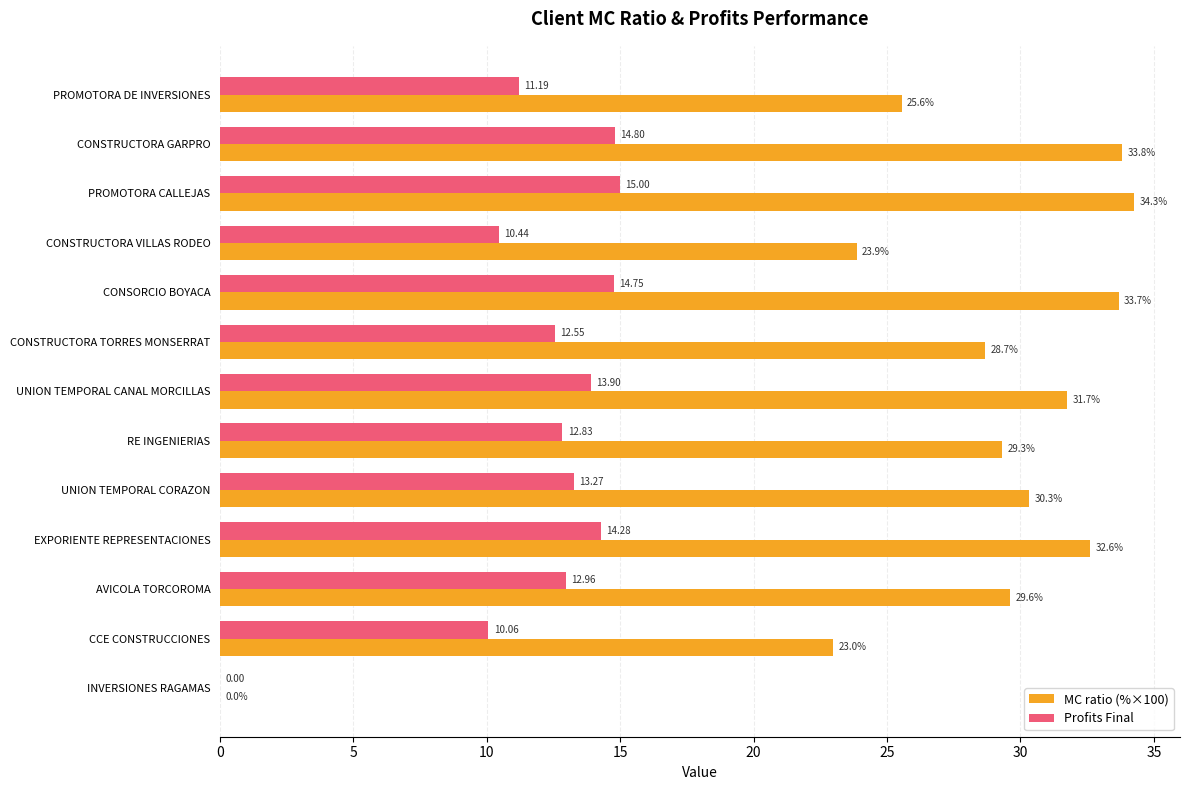

Which series has the largest total across all categories?

MC ratio (%×100)